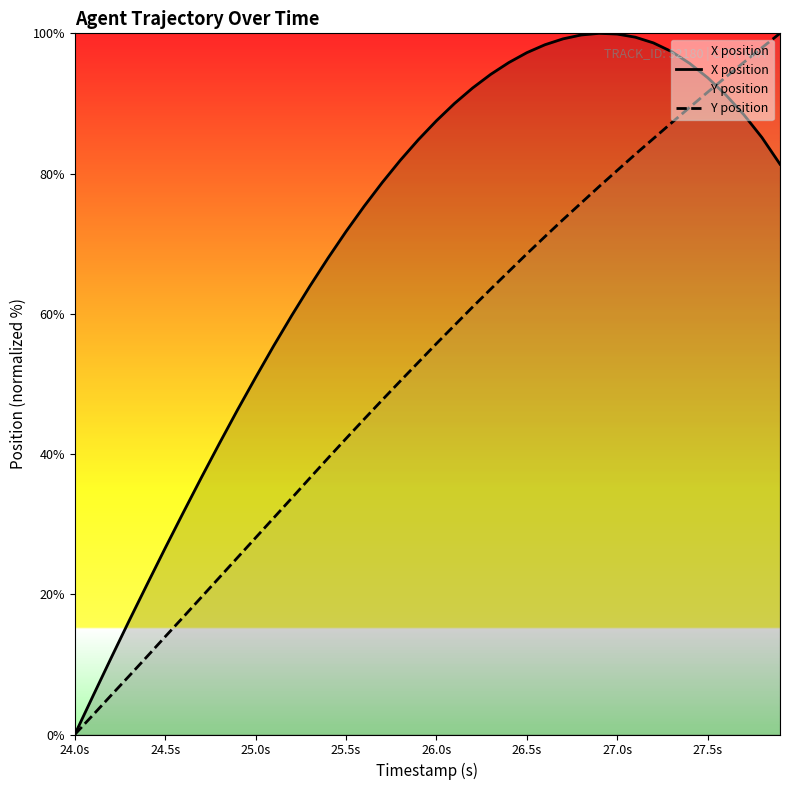

At how many categories does at least one series exceed 9?

38